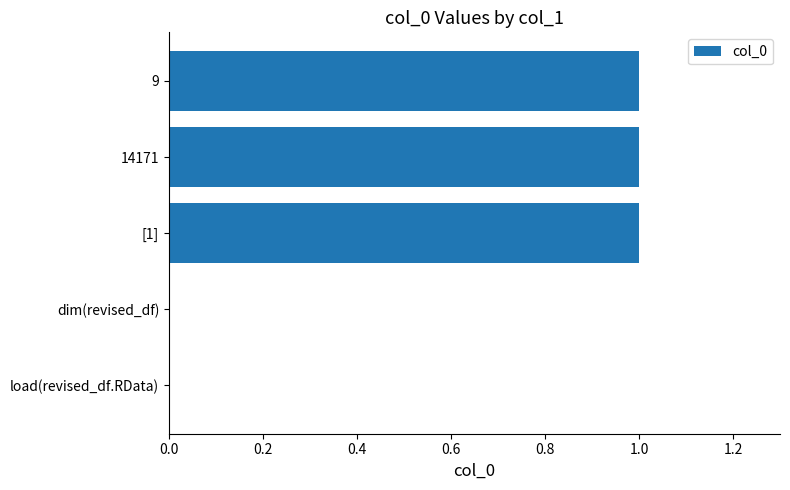

What is the sum of all values?

3